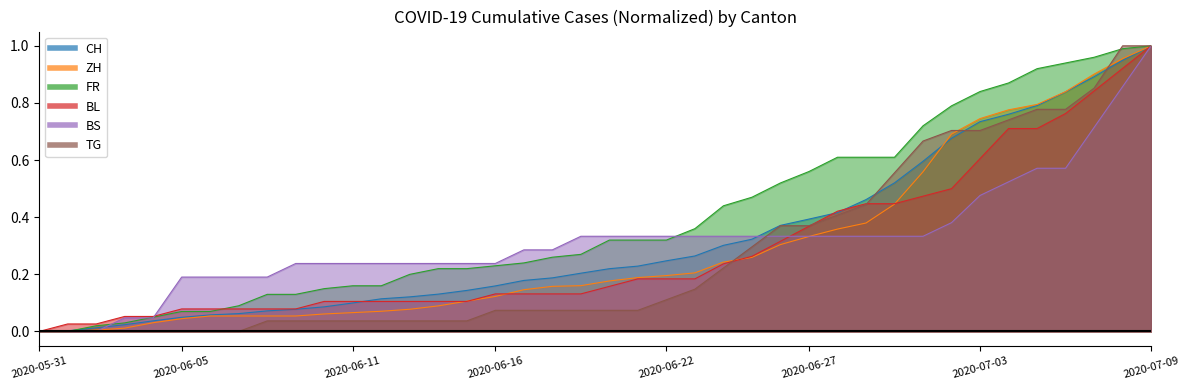

Is it true that CH equals 0.1 at 2020-06-22?

False